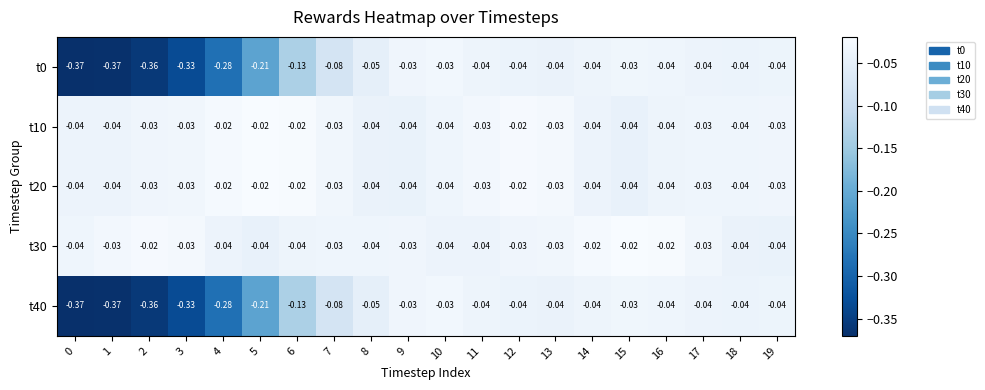

Is the value of t10 at 14 greater than the value of t20 at 19?

No